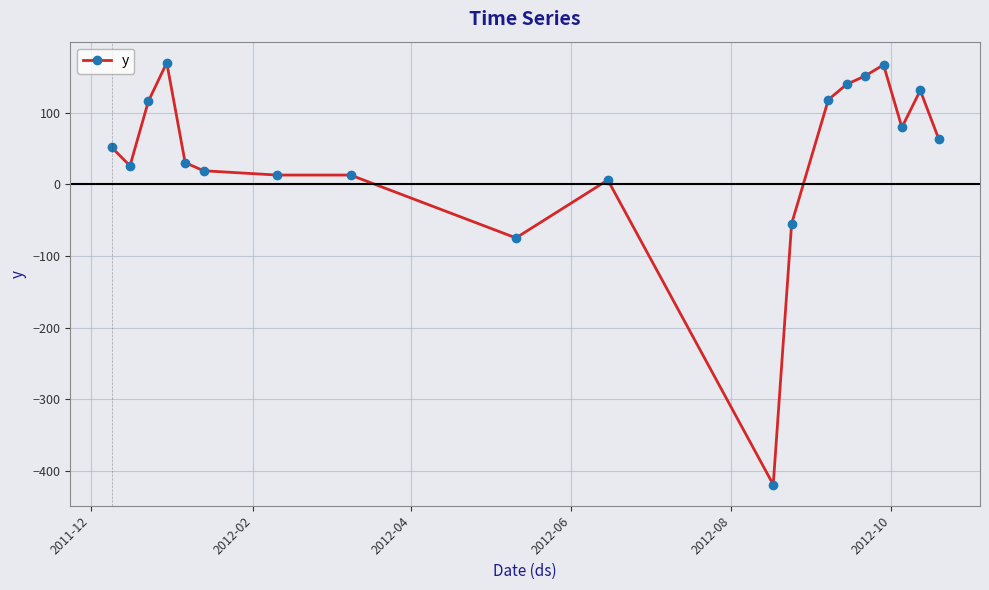

Is this an area chart (filled region under the line)?

No